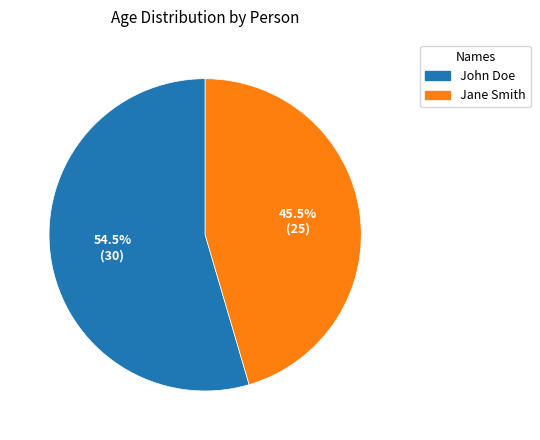

Which slice is the largest?

John Doe